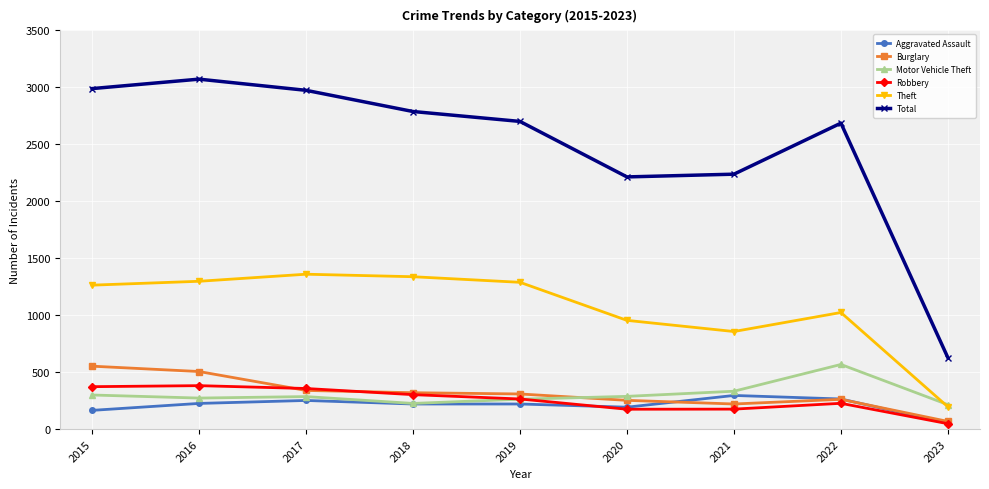

True or false: Robbery has a value of 302 at 2018.

True